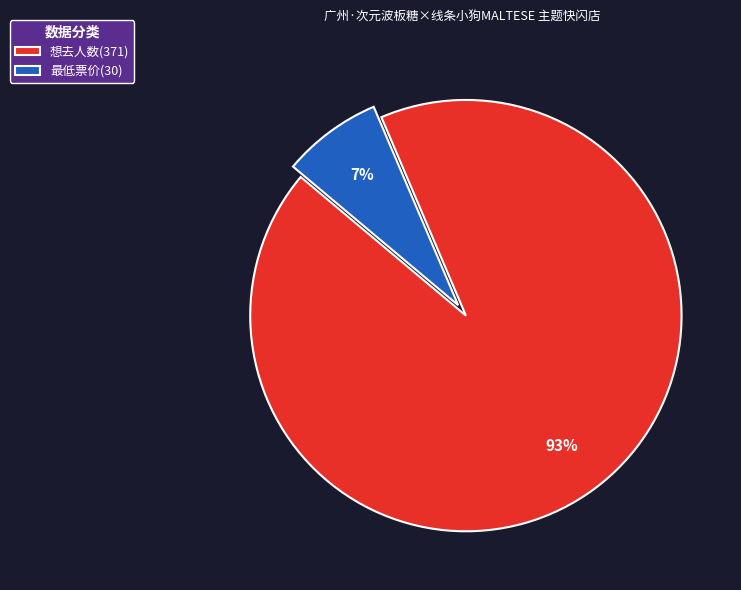

Is the sum of 最低票价(30) and 想去人数(371) greater than half?

Yes